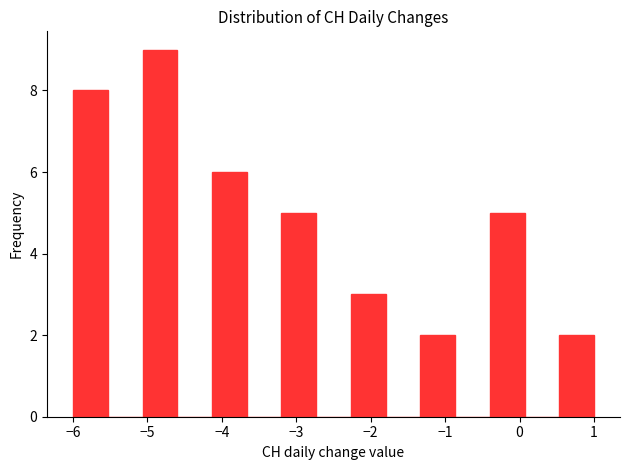

What is the height of the bar covering -4.1 to -3.7 on the x-axis? Neither the bar edges nor the heights are printed on the chart, so give them approximately, as read against the axes.

6